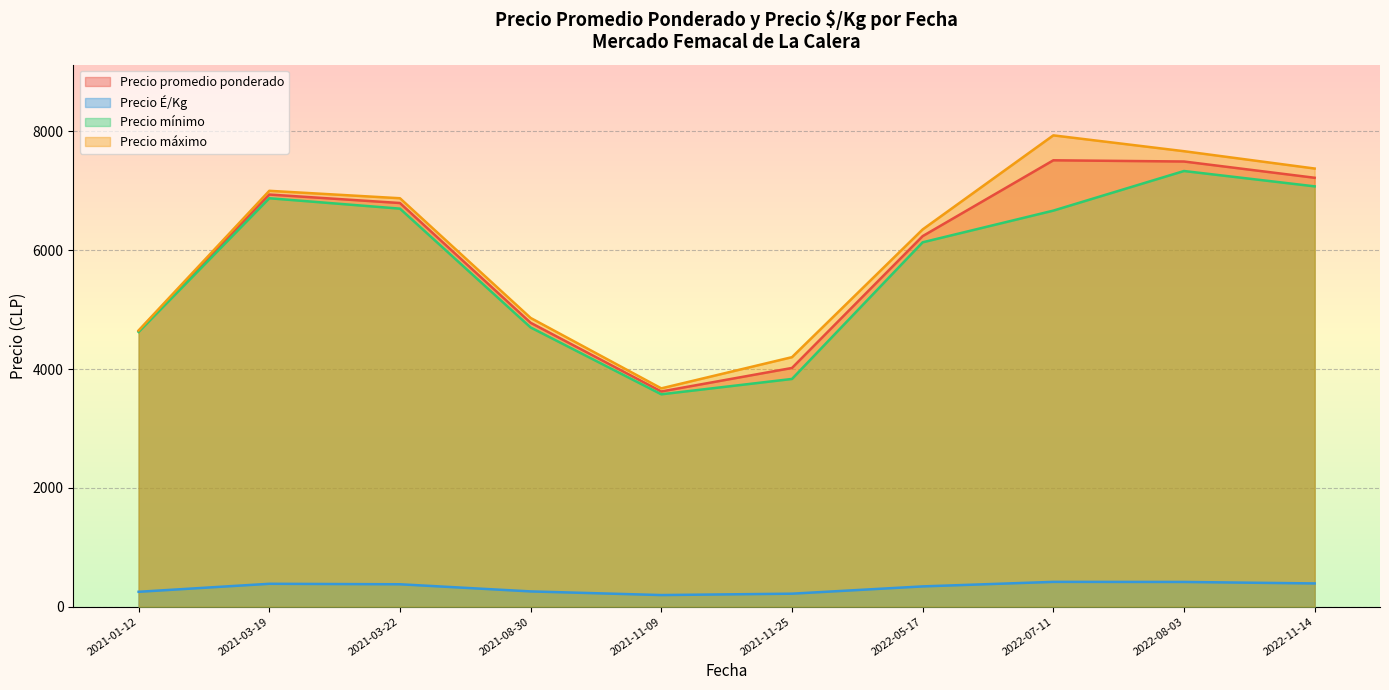

How many categories are shown in the chart?

10